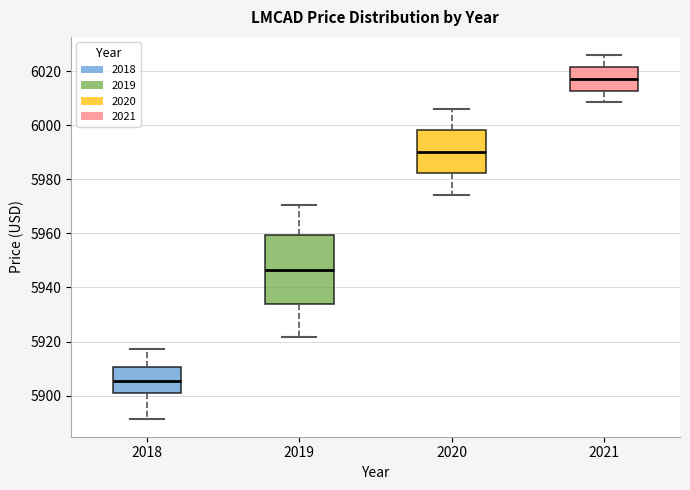

Reading left to right, read every box against the y-axis: the position of its median line, the range the box covers, and the ends of its whiskers. The values are not printed on the chart, so give them approximately, as read against the axis.

2018: median 5906, box 5900 to 5910, whiskers 5892 to 5918
2019: median 5946, box 5934 to 5960, whiskers 5922 to 5970
2020: median 5990, box 5982 to 5998, whiskers 5974 to 6006
2021: median 6018, box 6012 to 6022, whiskers 6008 to 6026